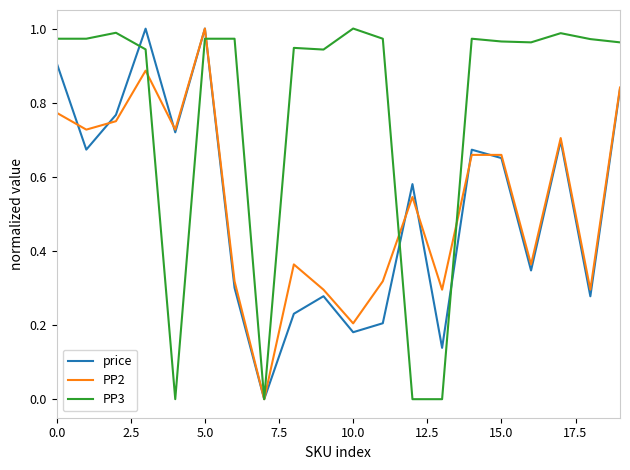

Which series has the largest total across all categories?

PP3